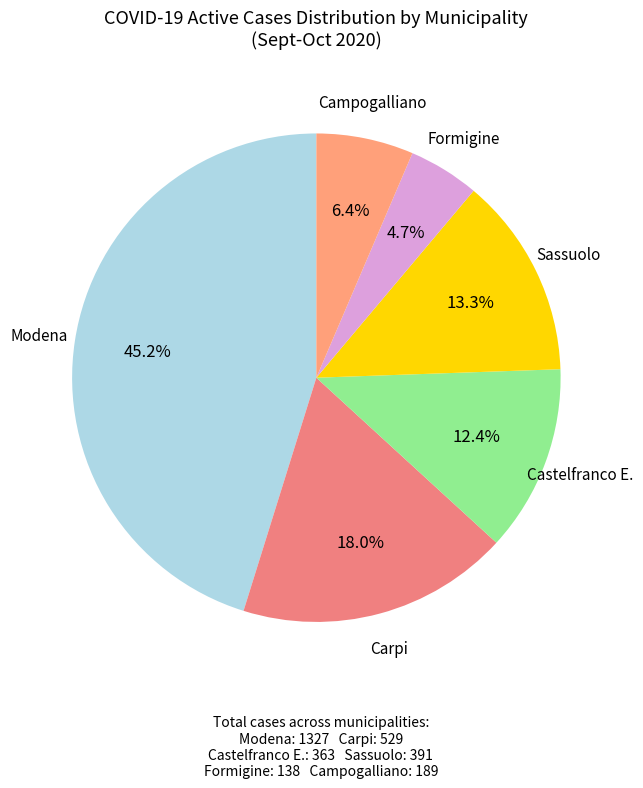

Which category has the biggest portion of the pie?

Modena